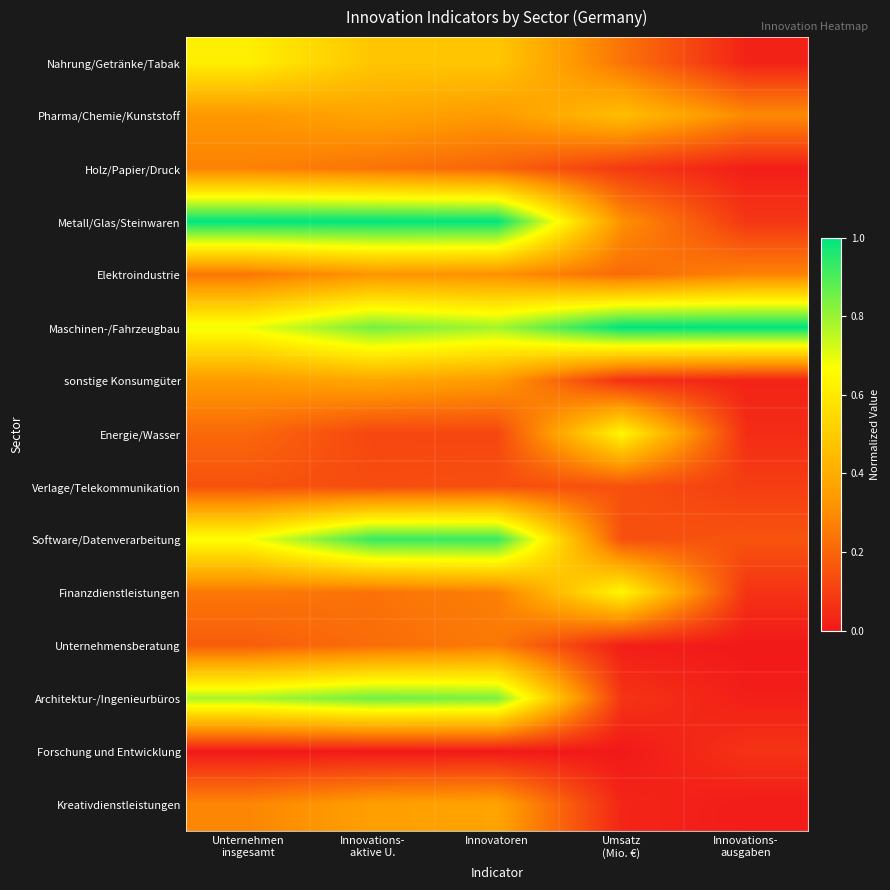

At how many categories does at least one series exceed 0?

5